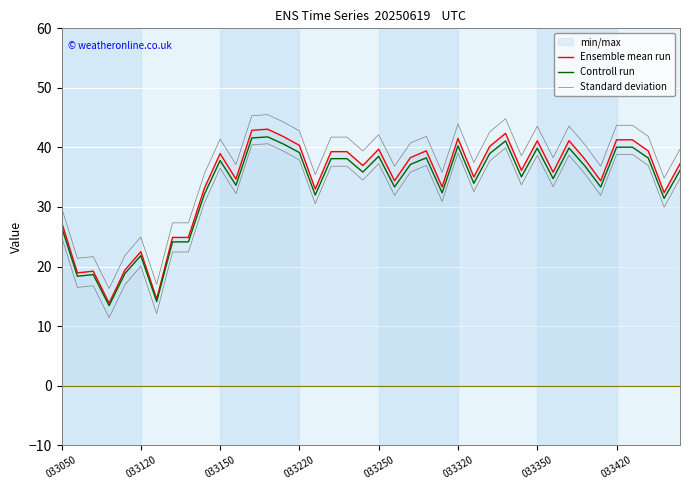

List the series in order of their overall mean, highest first.

Standard deviation, Ensemble mean run, Controll run